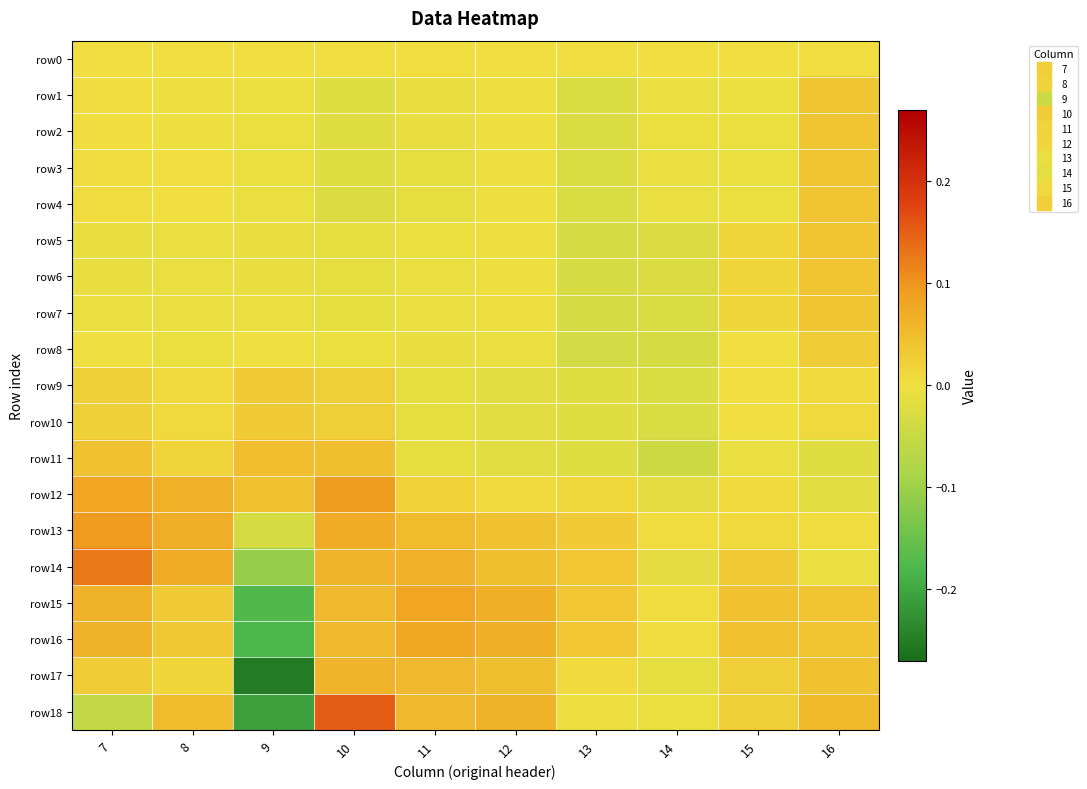

Between 10 and 9, which is larger?

10